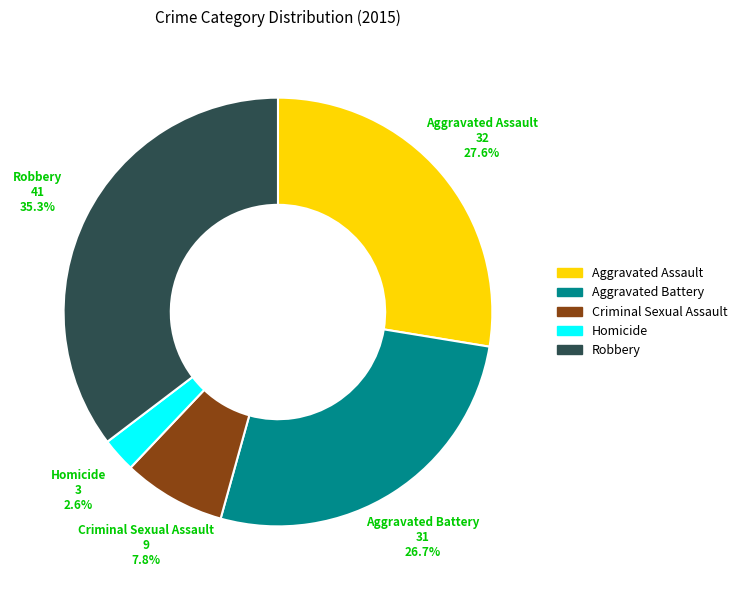

Does Aggravated Assault represent more than half of the total?

No